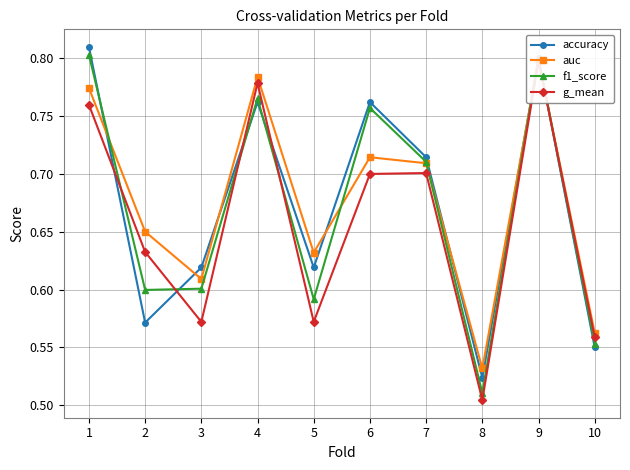

List the labels in order of auc value, smallest first.

8, 10, 3, 5, 2, 7, 6, 1, 4, 9